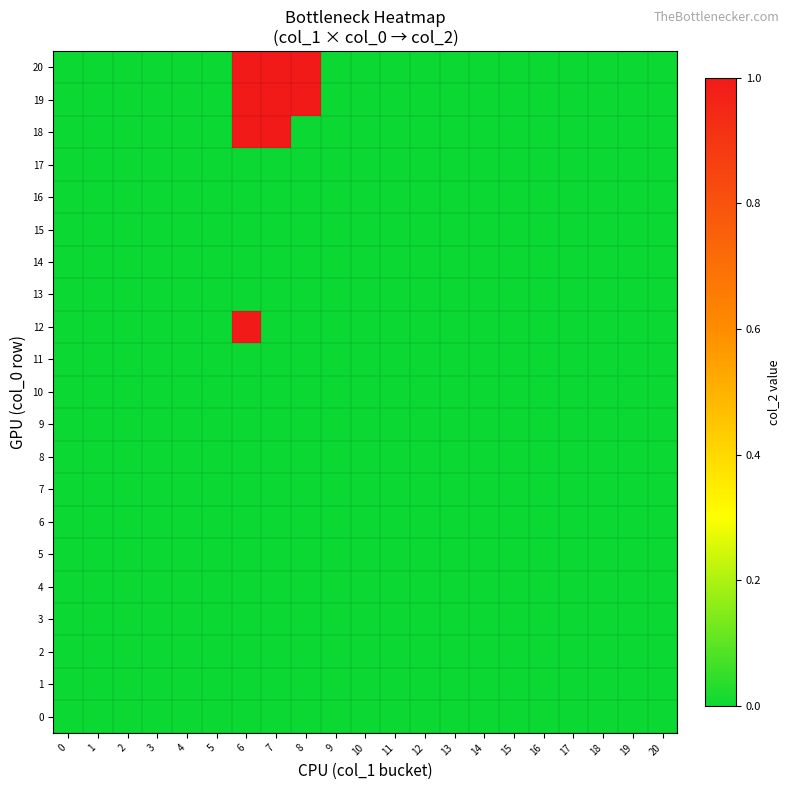

Reading right to left, extract all data points from this chart.

0: 20=0	19=0	18=0	17=0	16=0	15=0	14=0	13=0	12=0	11=0	10=0	9=0	8=0	7=0	6=0	5=0	4=0	3=0	2=0	1=0	0=0
1: 20=0	19=0	18=0	17=0	16=0	15=0	14=0	13=0	12=0	11=0	10=0	9=0	8=0	7=0	6=0	5=0	4=0	3=0	2=0	1=0	0=0
2: 20=0	19=0	18=0	17=0	16=0	15=0	14=0	13=0	12=0	11=0	10=0	9=0	8=0	7=0	6=0	5=0	4=0	3=0	2=0	1=0	0=0
3: 20=0	19=0	18=0	17=0	16=0	15=0	14=0	13=0	12=0	11=0	10=0	9=0	8=0	7=0	6=0	5=0	4=0	3=0	2=0	1=0	0=0
4: 20=0	19=0	18=0	17=0	16=0	15=0	14=0	13=0	12=0	11=0	10=0	9=0	8=0	7=0	6=0	5=0	4=0	3=0	2=0	1=0	0=0
5: 20=0	19=0	18=0	17=0	16=0	15=0	14=0	13=0	12=0	11=0	10=0	9=0	8=0	7=0	6=0	5=0	4=0	3=0	2=0	1=0	0=0
6: 20=0	19=0	18=0	17=0	16=0	15=0	14=0	13=0	12=0	11=0	10=0	9=0	8=0	7=0	6=0	5=0	4=0	3=0	2=0	1=0	0=0
7: 20=0	19=0	18=0	17=0	16=0	15=0	14=0	13=0	12=0	11=0	10=0	9=0	8=0	7=0	6=0	5=0	4=0	3=0	2=0	1=0	0=0
8: 20=0	19=0	18=0	17=0	16=0	15=0	14=0	13=0	12=0	11=0	10=0	9=0	8=0	7=0	6=0	5=0	4=0	3=0	2=0	1=0	0=0
9: 20=0	19=0	18=0	17=0	16=0	15=0	14=0	13=0	12=0	11=0	10=0	9=0	8=0	7=0	6=0	5=0	4=0	3=0	2=0	1=0	0=0
10: 20=0	19=0	18=0	17=0	16=0	15=0	14=0	13=0	12=0	11=0	10=0	9=0	8=0	7=0	6=0	5=0	4=0	3=0	2=0	1=0	0=0
11: 20=0	19=0	18=0	17=0	16=0	15=0	14=0	13=0	12=0	11=0	10=0	9=0	8=0	7=0	6=0	5=0	4=0	3=0	2=0	1=0	0=0
12: 20=0	19=0	18=0	17=0	16=0	15=0	14=0	13=0	12=0	11=0	10=0	9=0	8=0	7=0	6=1	5=0	4=0	3=0	2=0	1=0	0=0
13: 20=0	19=0	18=0	17=0	16=0	15=0	14=0	13=0	12=0	11=0	10=0	9=0	8=0	7=0	6=0	5=0	4=0	3=0	2=0	1=0	0=0
14: 20=0	19=0	18=0	17=0	16=0	15=0	14=0	13=0	12=0	11=0	10=0	9=0	8=0	7=0	6=0	5=0	4=0	3=0	2=0	1=0	0=0
15: 20=0	19=0	18=0	17=0	16=0	15=0	14=0	13=0	12=0	11=0	10=0	9=0	8=0	7=0	6=0	5=0	4=0	3=0	2=0	1=0	0=0
16: 20=0	19=0	18=0	17=0	16=0	15=0	14=0	13=0	12=0	11=0	10=0	9=0	8=0	7=0	6=0	5=0	4=0	3=0	2=0	1=0	0=0
17: 20=0	19=0	18=0	17=0	16=0	15=0	14=0	13=0	12=0	11=0	10=0	9=0	8=0	7=0	6=0	5=0	4=0	3=0	2=0	1=0	0=0
18: 20=0	19=0	18=0	17=0	16=0	15=0	14=0	13=0	12=0	11=0	10=0	9=0	8=0	7=1	6=1	5=0	4=0	3=0	2=0	1=0	0=0
19: 20=0	19=0	18=0	17=0	16=0	15=0	14=0	13=0	12=0	11=0	10=0	9=0	8=1	7=1	6=1	5=0	4=0	3=0	2=0	1=0	0=0
20: 20=0	19=0	18=0	17=0	16=0	15=0	14=0	13=0	12=0	11=0	10=0	9=0	8=1	7=1	6=1	5=0	4=0	3=0	2=0	1=0	0=0